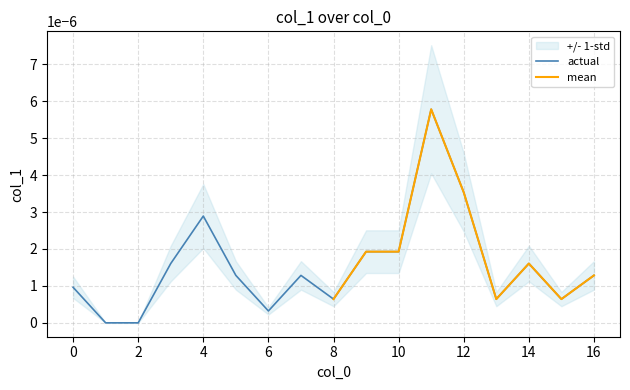

The chart shows a value of 0.0 at 15. True or false?

False